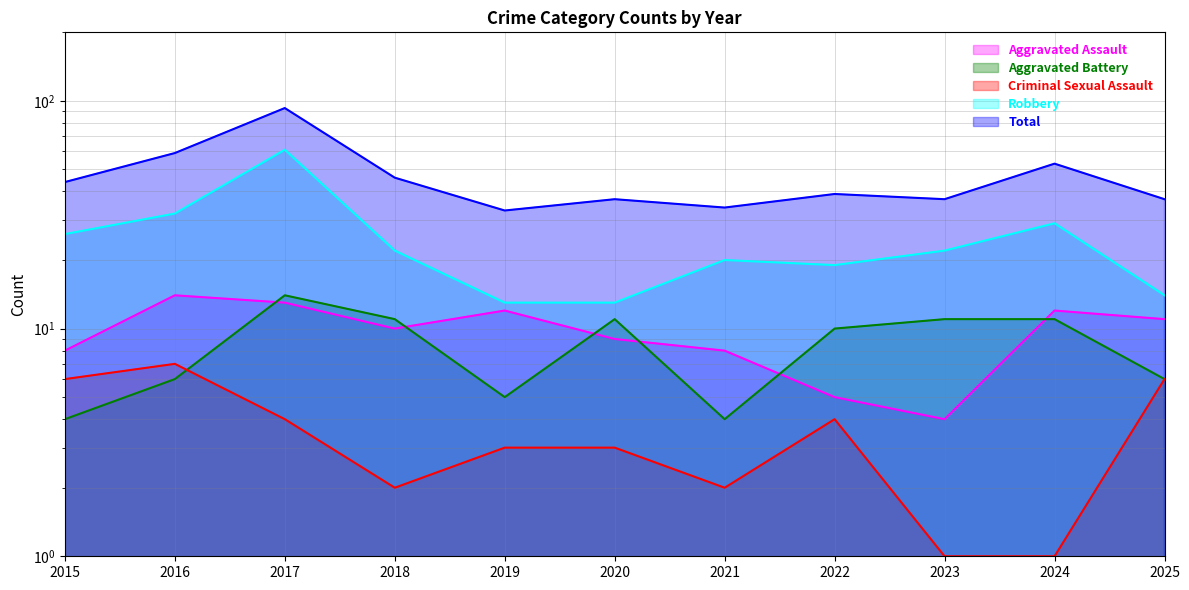

Reading left to right, transcribe all the data shown in this chart.

Aggravated Assault: 2015=8	2016=14	2017=13	2018=10	2019=12	2020=9	2021=8	2022=5	2023=4	2024=12	2025=11
Aggravated Battery: 2015=4	2016=6	2017=14	2018=11	2019=5	2020=11	2021=4	2022=10	2023=11	2024=11	2025=6
Criminal Sexual Assault: 2015=6	2016=7	2017=4	2018=2	2019=3	2020=3	2021=2	2022=4	2023=1	2024=1	2025=6
Robbery: 2015=26	2016=32	2017=61	2018=22	2019=13	2020=13	2021=20	2022=19	2023=22	2024=29	2025=14
Total: 2015=44	2016=59	2017=93	2018=46	2019=33	2020=37	2021=34	2022=39	2023=37	2024=53	2025=37